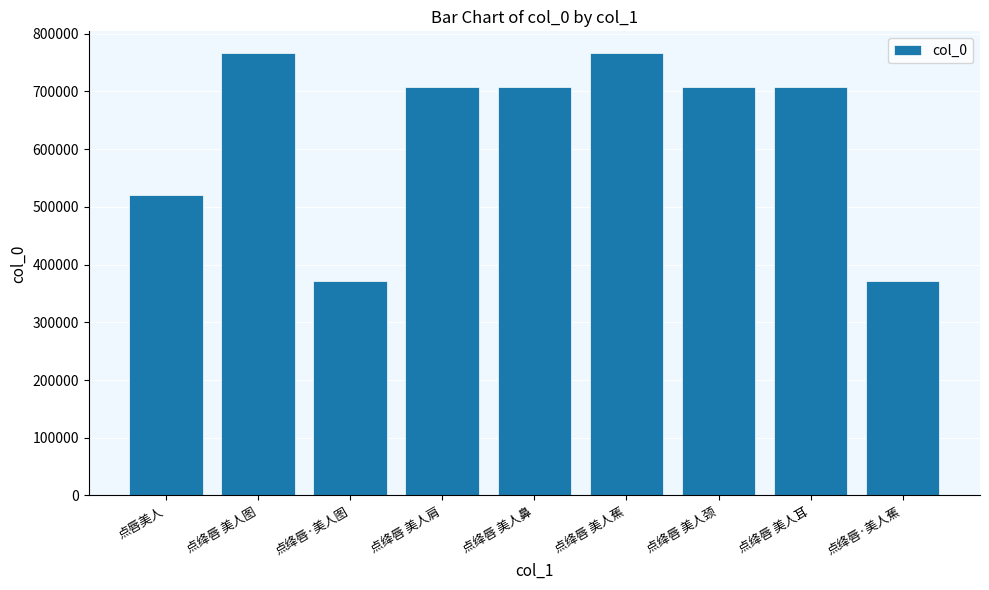

The value at 点绛唇·美人图 is 151944. True or false?

False